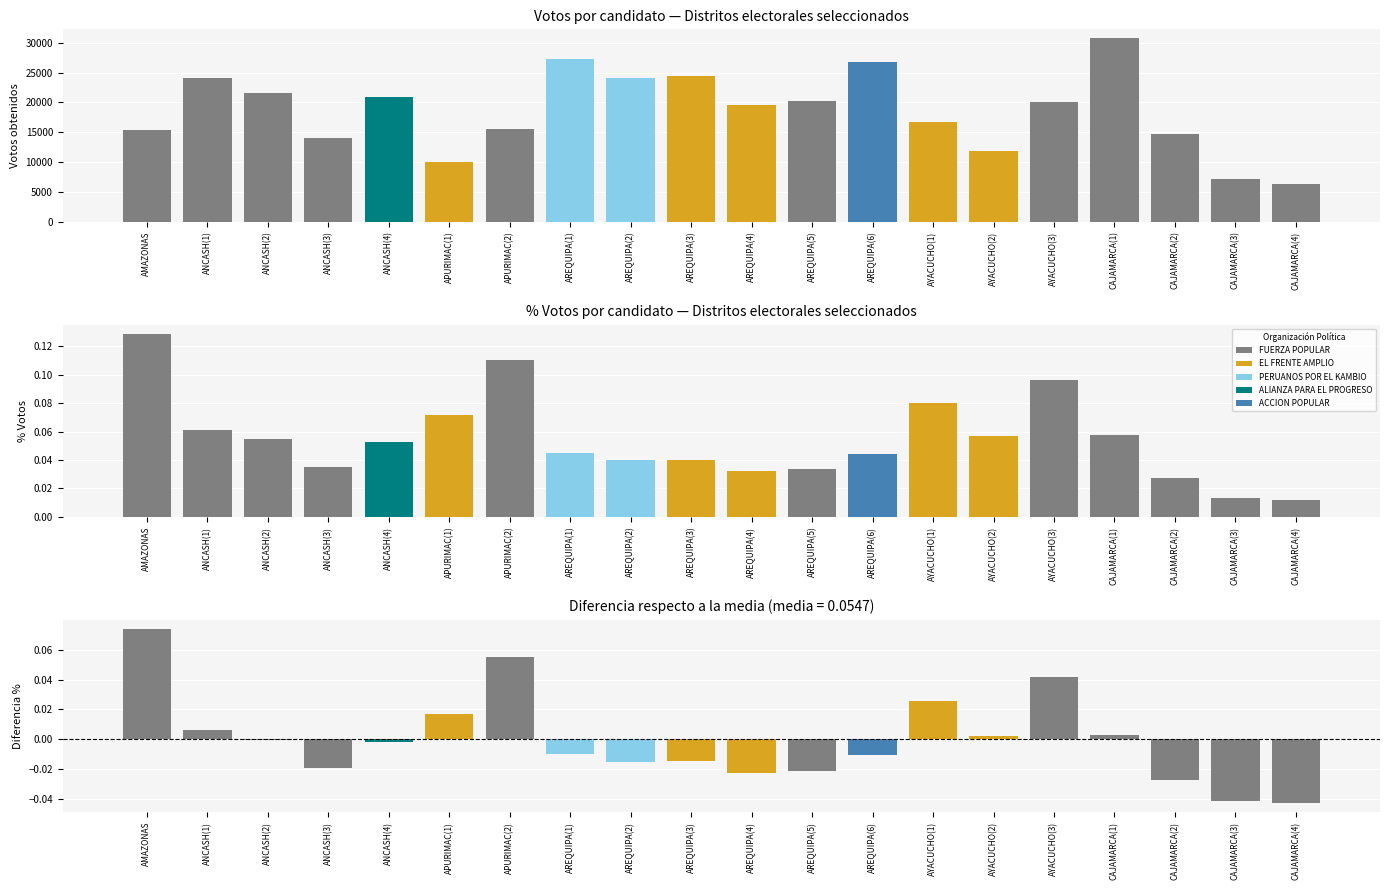

The value of Votos obtenidos por el candidato at FUERZA POPULAR is 67619.0. True or false?

False